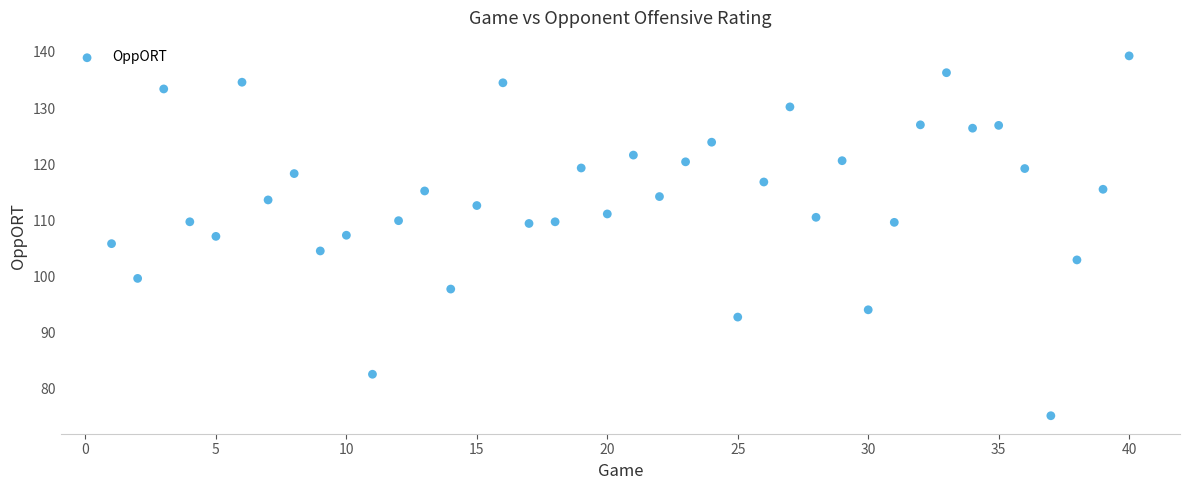

What is the range of Y values (max minus min)?

64.2